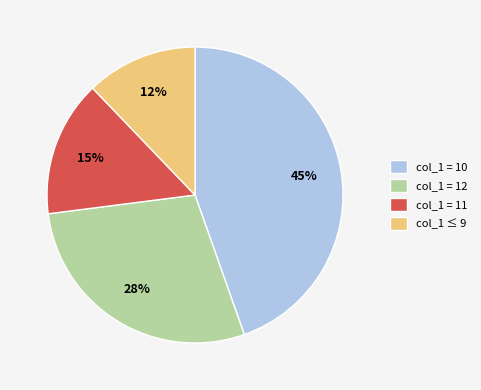

Is the sum of col_1 = 10 and col_1 ≤ 9 greater than half?

Yes